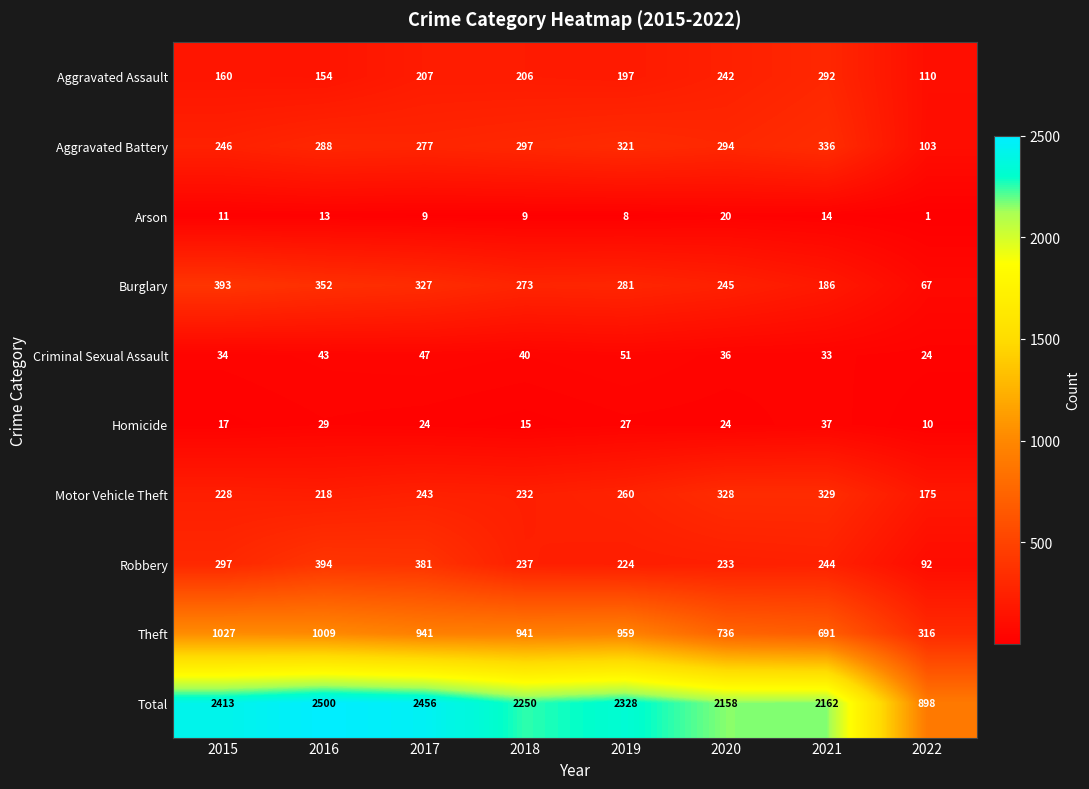

Is the value of Total at 2020 greater than the value of Motor Vehicle Theft at 2022?

Yes